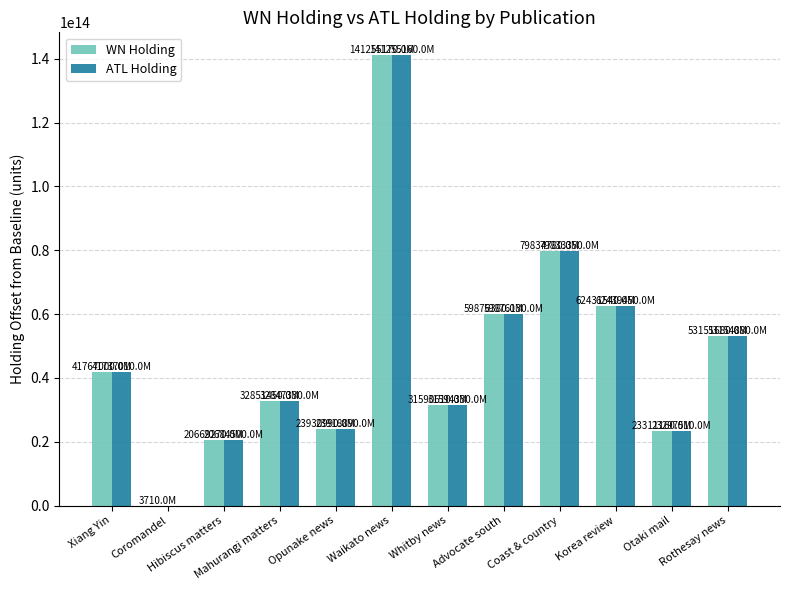

Which series has the largest range (max minus min)?

ATL Holding